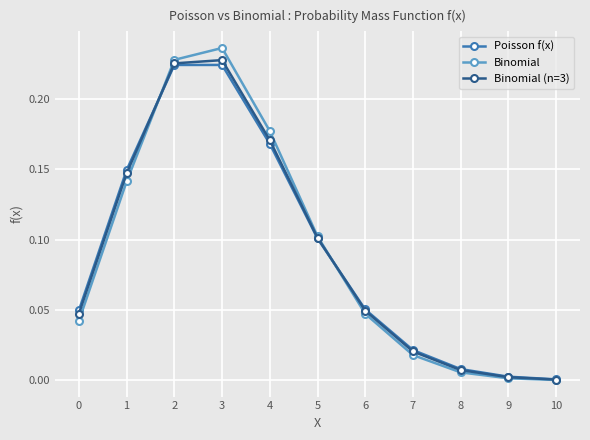

The value of Binomial (n=3) at 1 is 0.3. True or false?

False